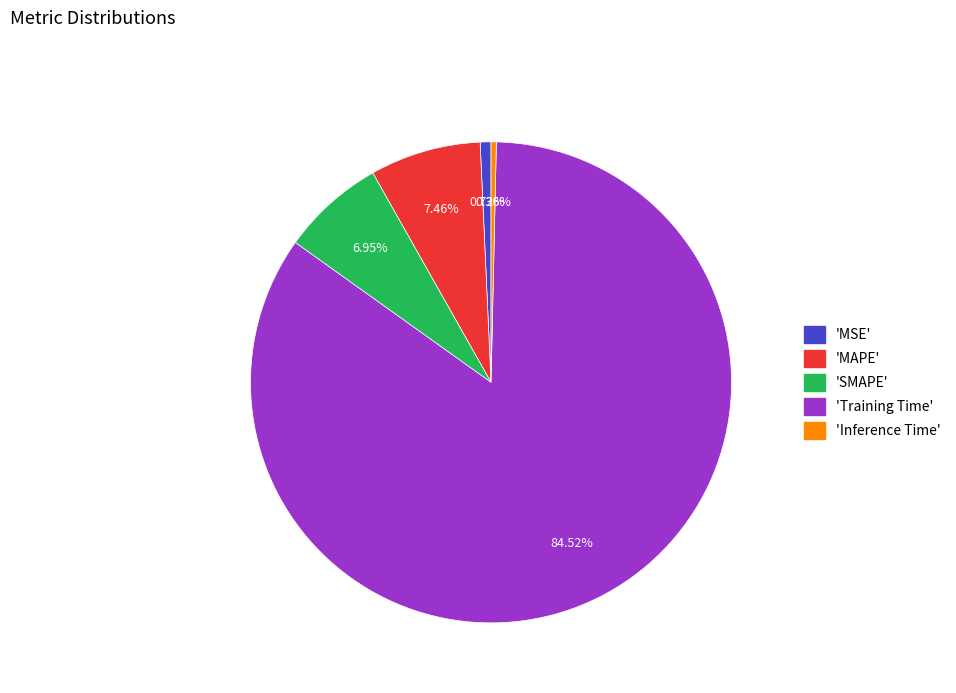

Does any single category account for the majority?

Yes